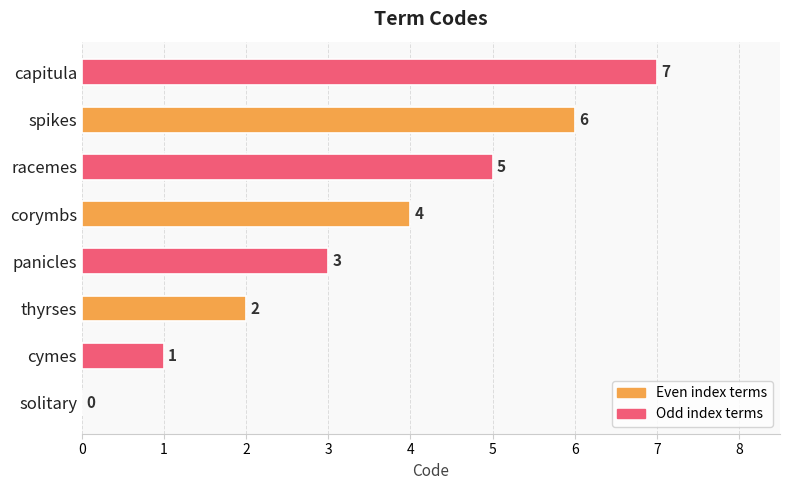

What is the sum of the values at capitula and thyrses?

9